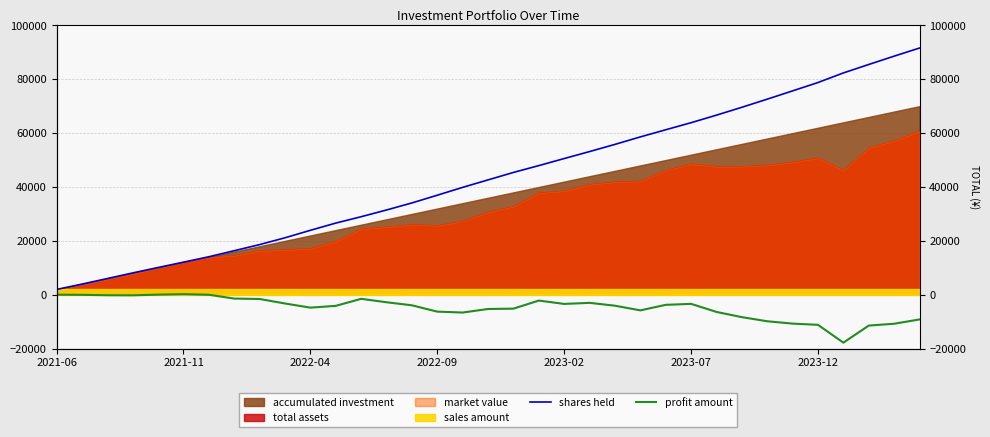

At how many categories does at least one series exceed 64236?

9